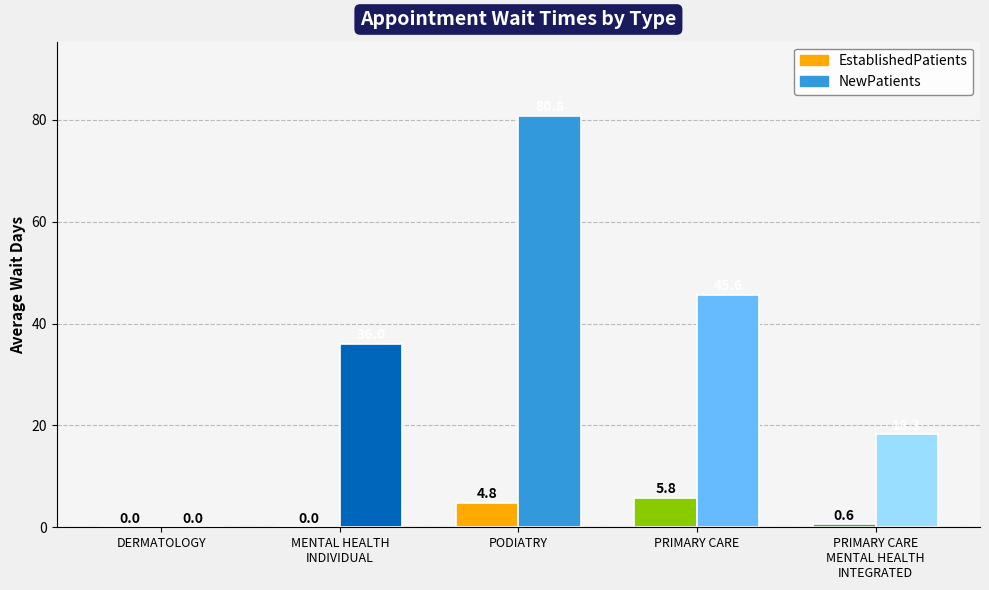

At which category is the sum across all series the highest?

PODIATRY